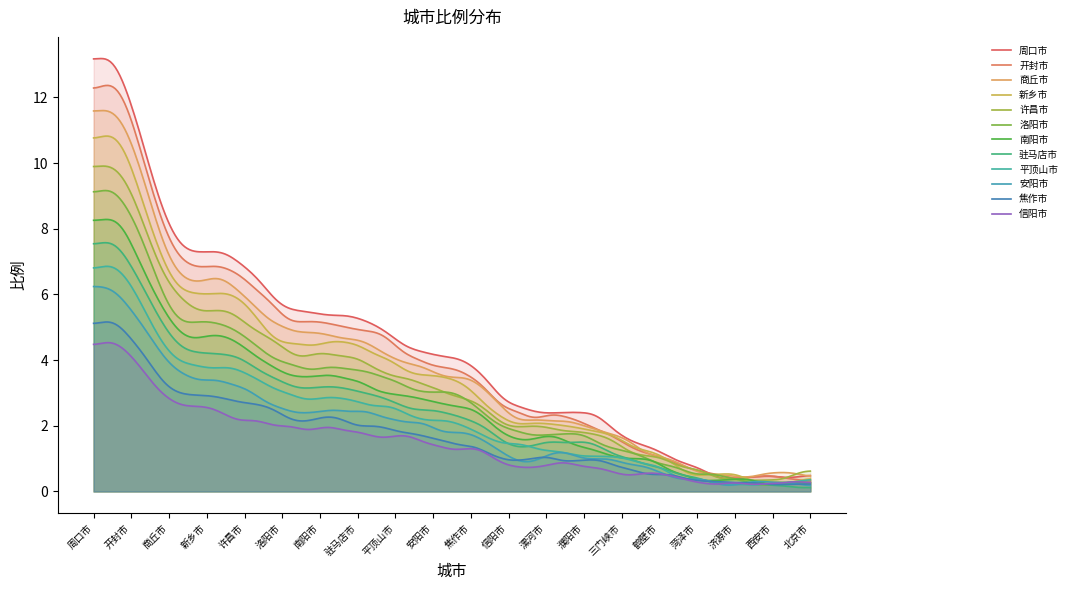

At which label is the value closest to 6?

洛阳市